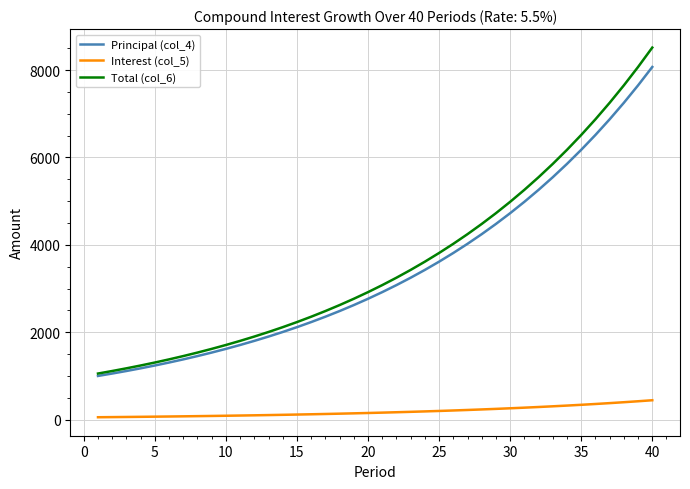

What is the lowest value of the Total (col_6) series?

1055.0